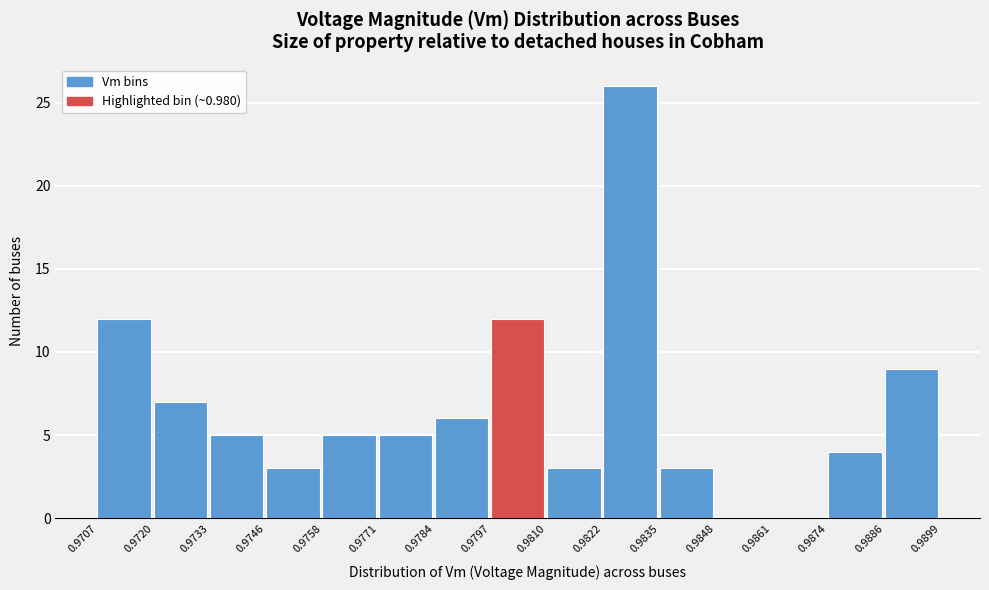

Reading left to right, list every bar in this chart as the range it spans on the x-axis followed by its height. The values are not printed on the chart, so give them approximately, as read against the axis.

0.9707 to 0.9720: 12
0.9720 to 0.9733: 7
0.9733 to 0.9746: 5
0.9746 to 0.9758: 3
0.9758 to 0.9771: 5
0.9771 to 0.9784: 5
0.9784 to 0.9797: 6
0.9797 to 0.9810: 12
0.9810 to 0.9822: 3
0.9822 to 0.9835: 26
0.9835 to 0.9848: 3
0.9848 to 0.9861: 0
0.9861 to 0.9874: 0
0.9874 to 0.9886: 4
0.9886 to 0.9899: 9